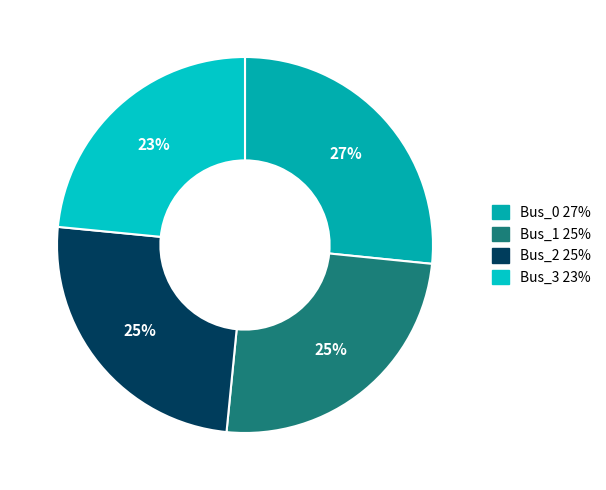

Count the number of slices in the pie.

4